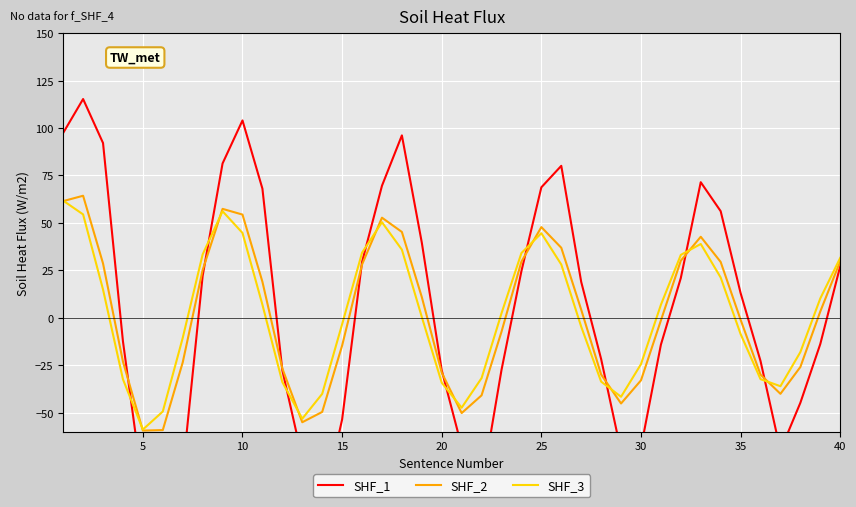

How many times do SHF_3 and SHF_1 cross each other?

9